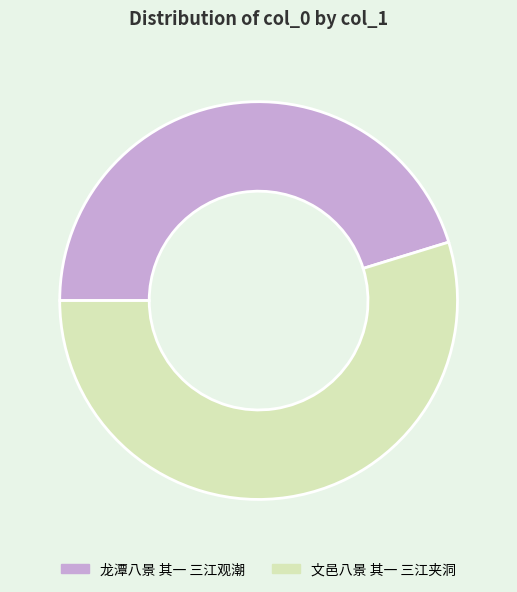

Which category accounts for the majority?

文邑八景 其一 三江夹洞